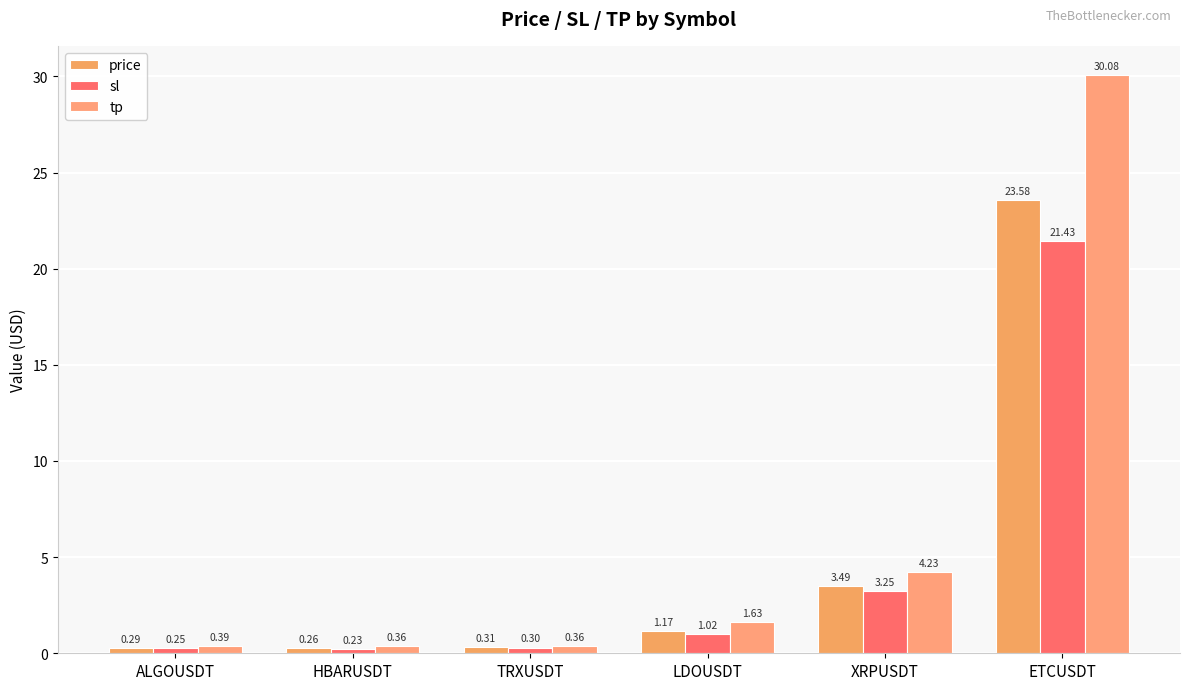

The value of sl at ETCUSDT is 29.4. True or false?

False